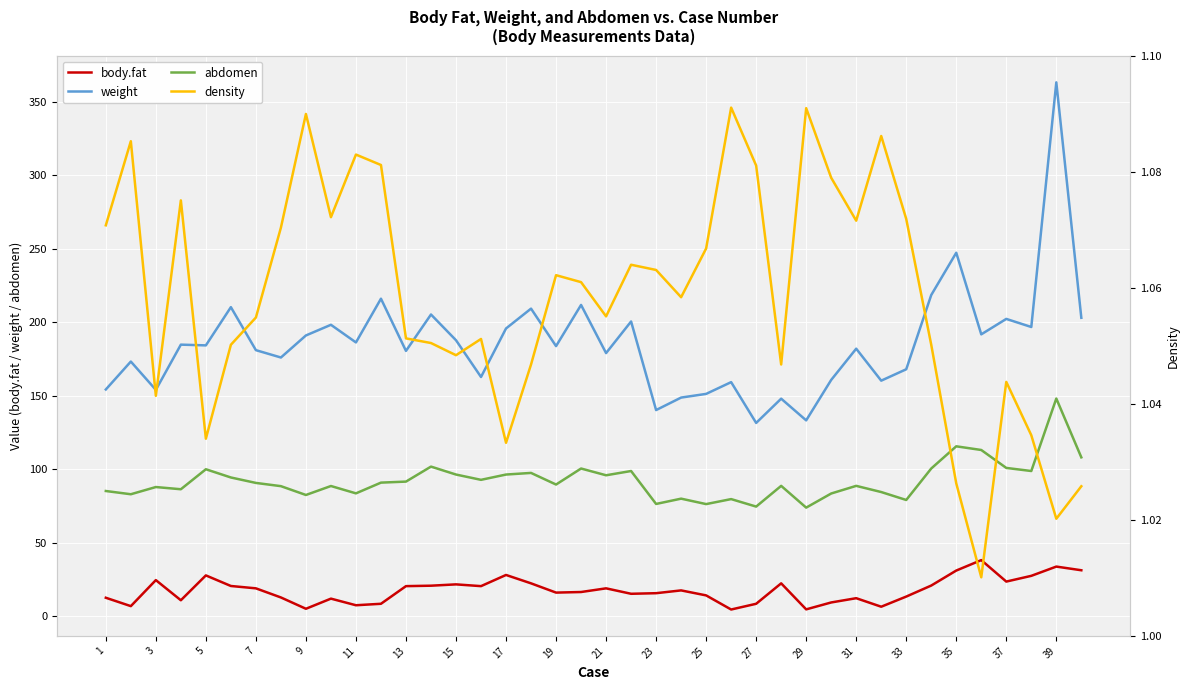

Reading left to right, transcribe all the data shown in this chart.

body.fat: 12.6	6.9	24.6	10.9	27.8	20.6	19.0	12.8	5.1	12.0	7.5	8.5	20.5	20.8	21.7	20.5	28.1	22.4	16.1	16.5	19.0	15.3	15.7	17.6	14.2	4.6	8.5	22.4	4.7	9.4	12.3	6.5	13.4	20.9	31.1	38.2	23.6	27.5	33.8	31.3
weight: 154.2	173.2	154.0	184.8	184.2	210.2	181.0	176.0	191.0	198.2	186.2	216.0	180.5	205.2	187.8	162.8	195.8	209.2	183.8	211.8	179.0	200.5	140.2	148.8	151.2	159.2	131.5	148.0	133.2	160.8	182.0	160.2	168.0	218.5	247.2	191.8	202.2	196.8	363.1	203.0
abdomen: 85.2	83.0	87.9	86.4	100.0	94.4	90.7	88.5	82.5	88.6	83.6	90.9	91.6	101.8	96.4	92.8	96.4	97.5	89.6	100.5	95.9	98.8	76.4	80.0	76.3	79.7	74.6	88.7	73.9	83.5	88.7	84.5	79.1	100.5	115.6	113.1	100.9	98.8	148.1	108.1
density: 1.1	1.1	1.0	1.1	1.0	1.1	1.1	1.1	1.1	1.1	1.1	1.1	1.1	1.1	1.0	1.1	1.0	1.0	1.1	1.1	1.1	1.1	1.1	1.1	1.1	1.1	1.1	1.0	1.1	1.1	1.1	1.1	1.1	1.1	1.0	1.0	1.0	1.0	1.0	1.0